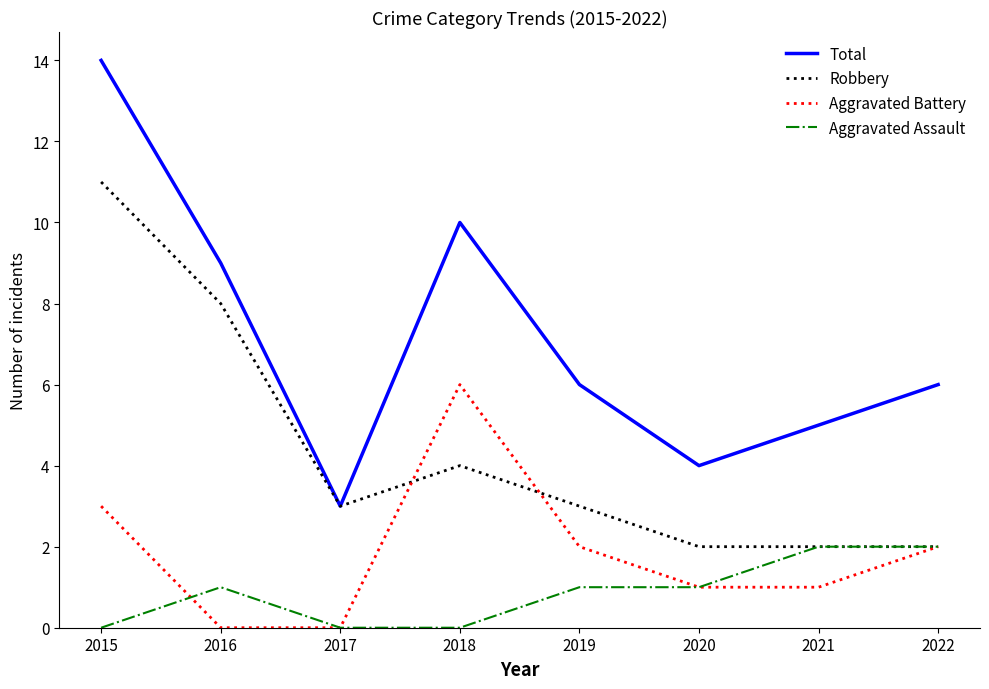

Reading left to right, list all the values displayed in this chart.

Total: 2015=14	2016=9	2017=3	2018=10	2019=6	2020=4	2021=5	2022=6
Robbery: 2015=11	2016=8	2017=3	2018=4	2019=3	2020=2	2021=2	2022=2
Aggravated Battery: 2015=3	2016=0	2017=0	2018=6	2019=2	2020=1	2021=1	2022=2
Aggravated Assault: 2015=0	2016=1	2017=0	2018=0	2019=1	2020=1	2021=2	2022=2